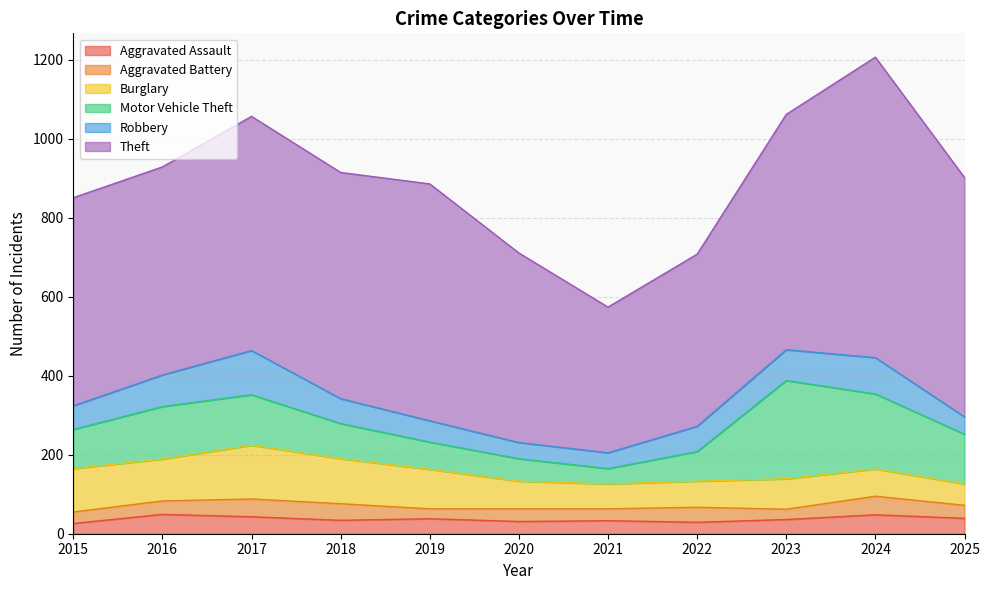

Rank the series by their maximum value, from lowest to highest.

Aggravated Battery, Aggravated Assault, Robbery, Burglary, Motor Vehicle Theft, Theft